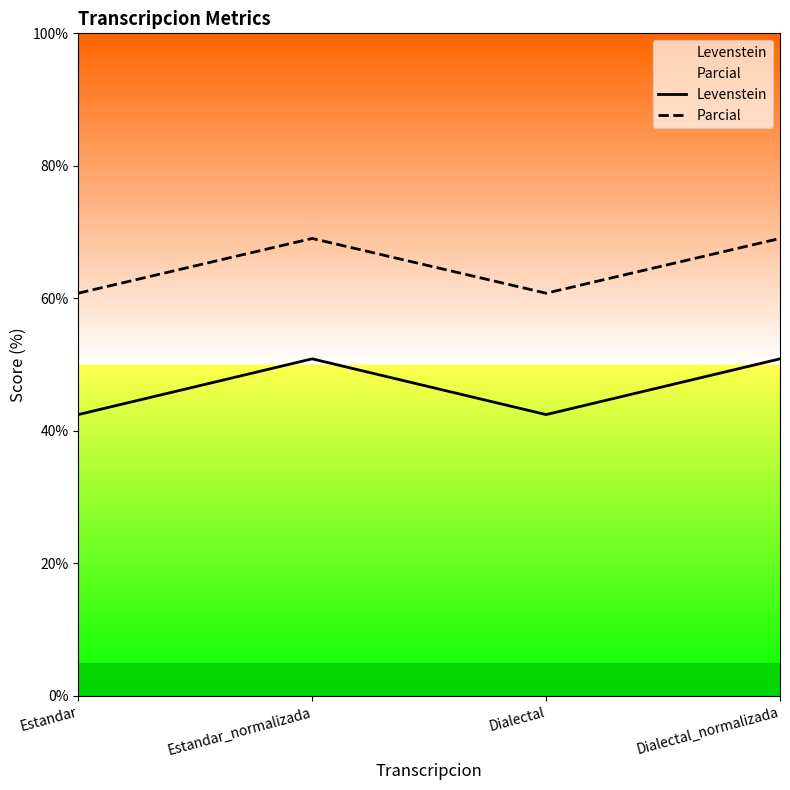

True or false: Levenstein and Parcial cross at least once.

False